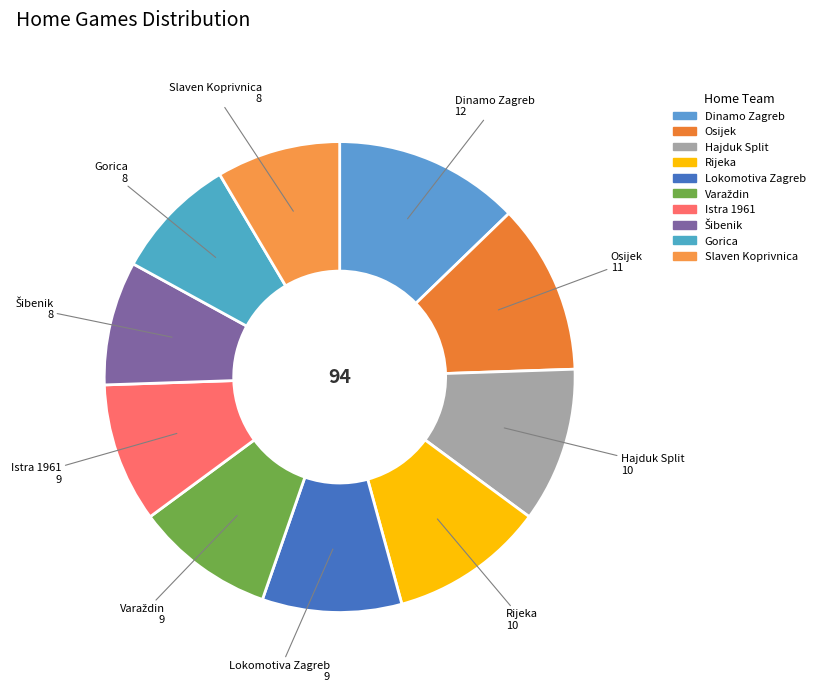

Is it true that Istra 1961 is 21% of the pie?

False